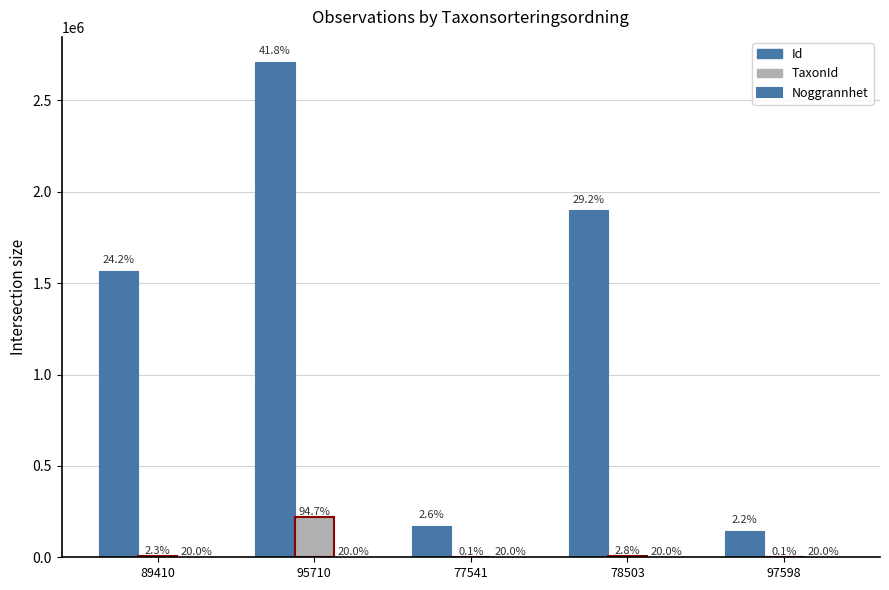

Is it true that Noggrannhet equals 5 at 95710?

False